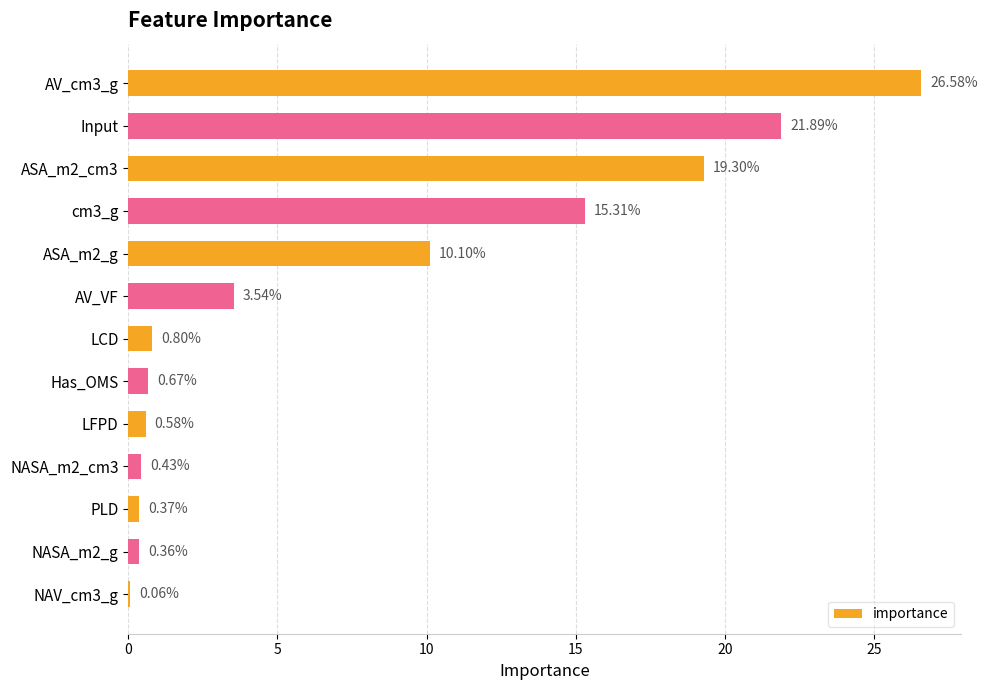

What is the sum of the values at PLD and ASA_m2_g?

10.5